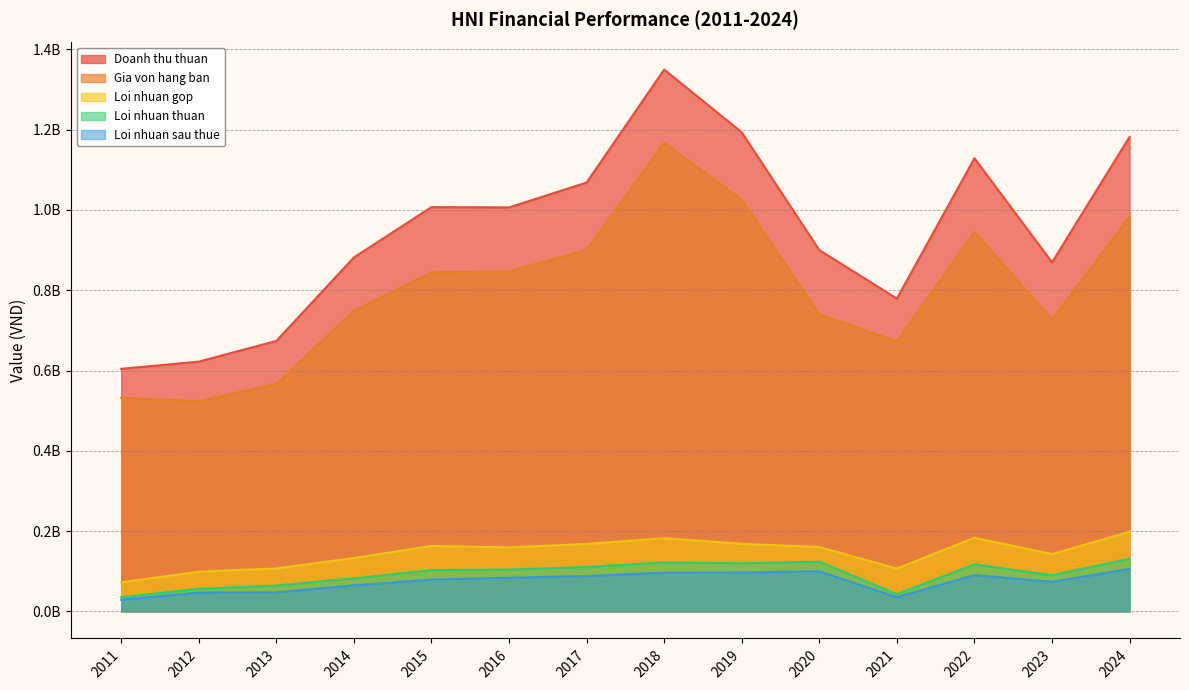

Reading right to left, list all the values displayed in this chart.

Doanh thu thuan: 2024=1182125637	2023=869534864	2022=1128871679	2021=779282344	2020=900003373	2019=1193531679	2018=1349745091	2017=1068343099	2016=1006440092	2015=1007100982	2014=881739528	2013=673767654	2012=622171113	2011=604259164
Gia von hang ban: 2024=983757880	2023=726801258	2022=945502277	2021=672601272	2020=739749875	2019=1025141215	2018=1167596647	2017=900288177	2016=847086207	2015=844113700	2014=748824418	2013=566893395	2012=523358125	2011=531847094
Loi nhuan gop: 2024=198367757	2023=142733607	2022=183369401	2021=106681072	2020=160253498	2019=168390463	2018=182148445	2017=168054922	2016=159353885	2015=162987281	2014=132915110	2013=106874259	2012=98812988	2011=72412071
Loi nhuan thuan: 2024=131032590	2023=90040183	2022=116954372	2021=43086526	2020=123822716	2019=119779808	2018=121901207	2017=110444890	2016=104188609	2015=102792807	2014=82117037	2013=64253152	2012=56300564	2011=35250605
Loi nhuan sau thue: 2024=105903871	2023=73473859	2022=90411383	2021=35258073	2020=99722719	2019=96971590	2018=96174534	2017=88135517	2016=83878135	2015=79114424	2014=65042579	2013=47422524	2012=46700264	2011=28795504